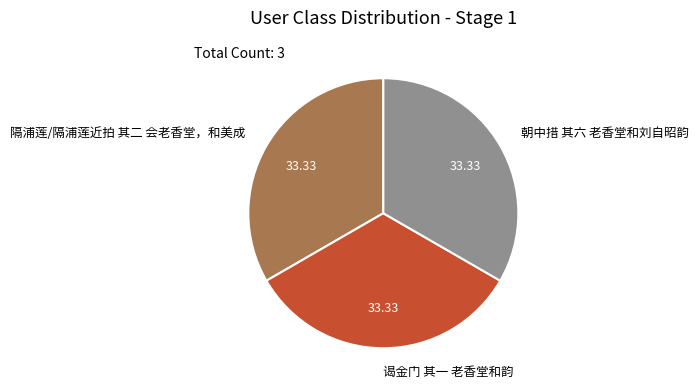

How many segments does this pie chart have?

3